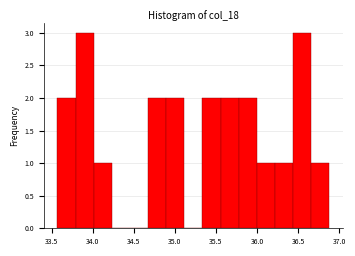

Reading left to right, list every bar in this chart as the range it spans on the x-axis followed by its height. Neither the bar edges nor the heights are printed on the chart, so give them approximately, as read against the axes.

33.55 to 33.80: 2
33.80 to 34.00: 3
34.00 to 34.25: 1
34.25 to 34.45: 0
34.45 to 34.65: 0
34.65 to 34.90: 2
34.90 to 35.10: 2
35.10 to 35.35: 0
35.35 to 35.55: 2
35.55 to 35.80: 2
35.80 to 36.00: 2
36.00 to 36.20: 1
36.20 to 36.45: 1
36.45 to 36.65: 3
36.65 to 36.90: 1